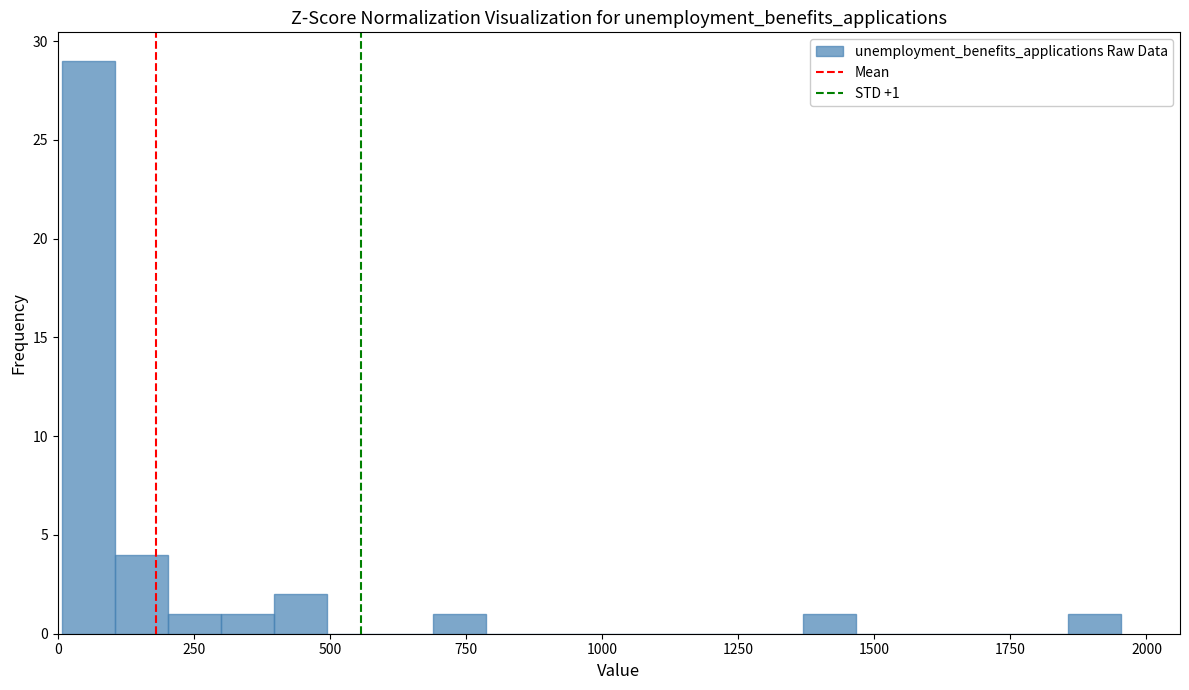

Read against the x-axis, roughly where is the centre of the tallest bar?

50